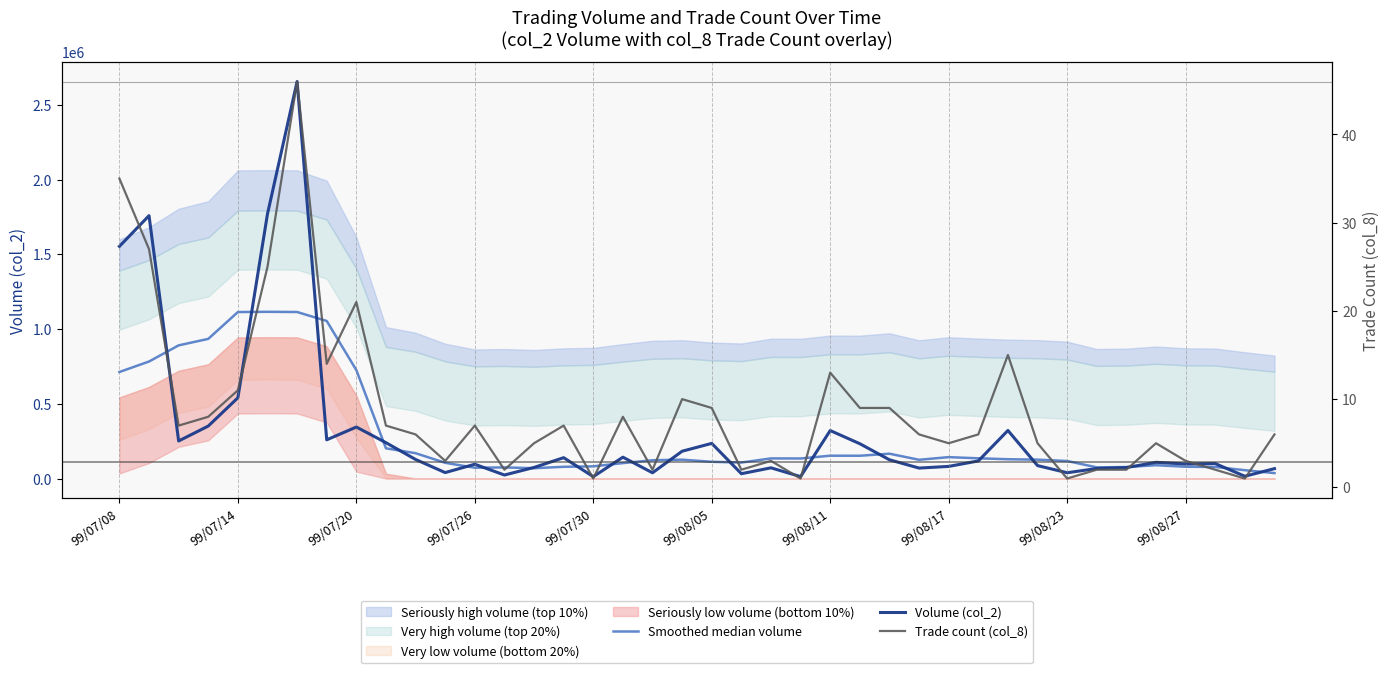

True or false: Volume (col_2) and Trade count (col_8) cross at least once.

False